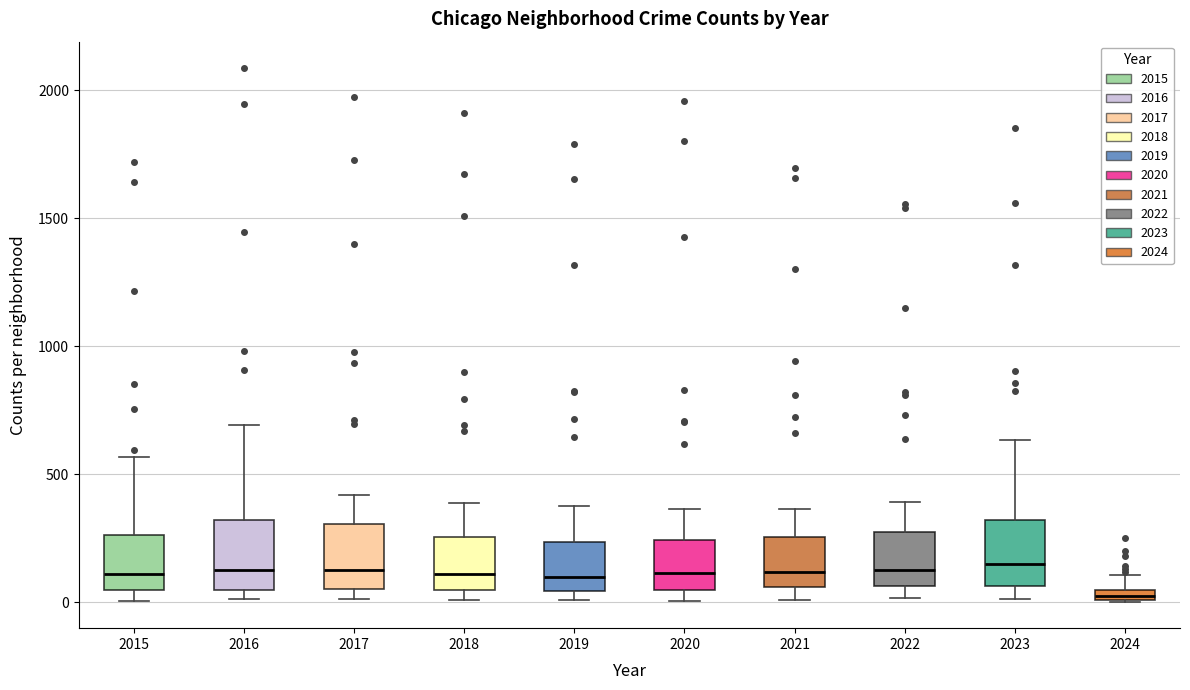

Where does the upper whisker of the box at x = 2022 end on the y-axis? The values are not printed on the chart, so give them approximately, as read against the axis.

400